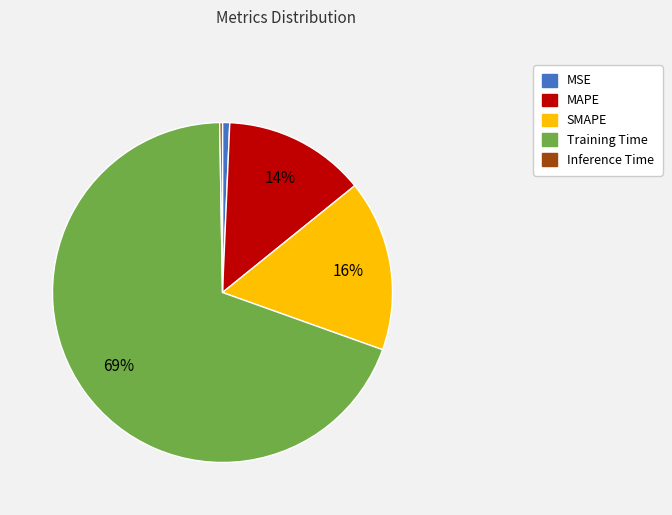

Which slice is the largest?

Training Time